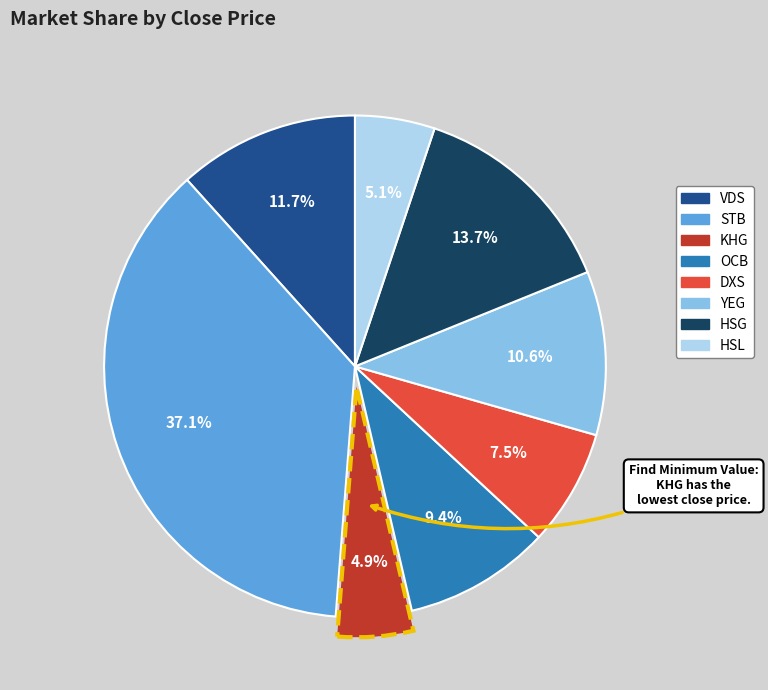

What is the total percentage of STB and DXS?

44.6%